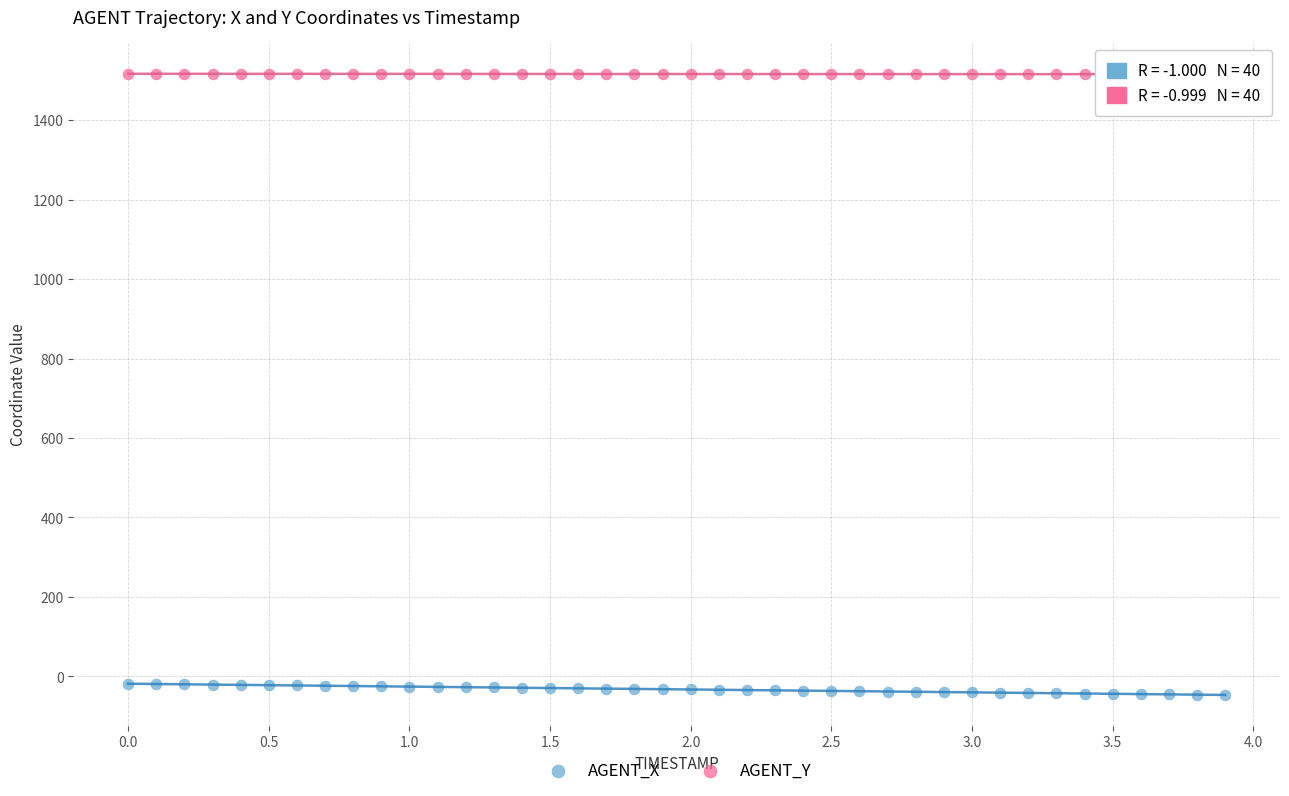

Which series has the widest spread of Y values?

AGENT_X